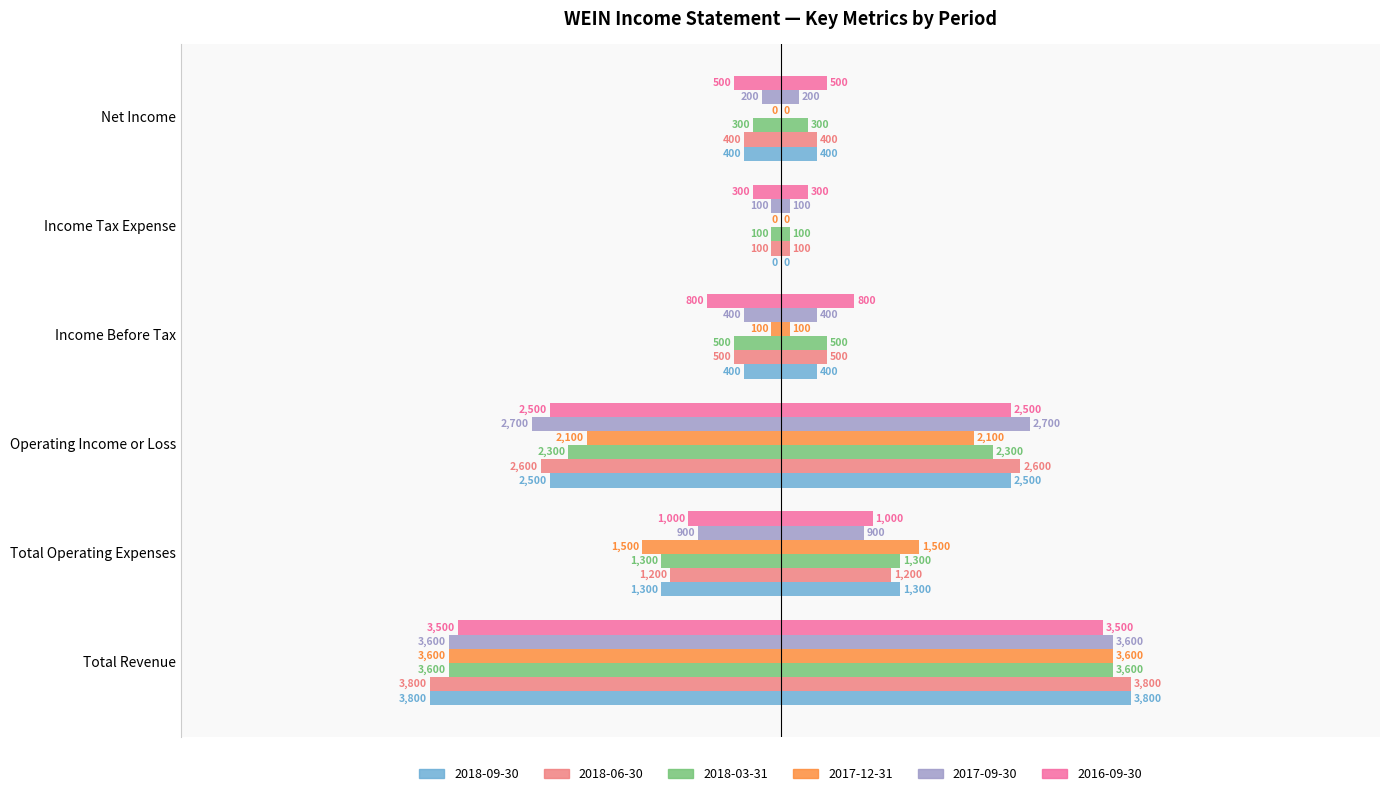

Reading left to right, what are all the values shown in this chart?

2018-09-30: Total Revenue=-3800	Total Operating Expenses=-1300	Operating Income or Loss=-2500	Income Before Tax=-400	Income Tax Expense=0	Net Income=-400
2018-06-30: Total Revenue=-3800	Total Operating Expenses=-1200	Operating Income or Loss=-2600	Income Before Tax=-500	Income Tax Expense=-100	Net Income=-400
2018-03-31: Total Revenue=-3600	Total Operating Expenses=-1300	Operating Income or Loss=-2300	Income Before Tax=-500	Income Tax Expense=-100	Net Income=-300
2017-12-31: Total Revenue=-3600	Total Operating Expenses=-1500	Operating Income or Loss=-2100	Income Before Tax=-100	Income Tax Expense=0	Net Income=0
2017-09-30: Total Revenue=-3600	Total Operating Expenses=-900	Operating Income or Loss=-2700	Income Before Tax=-400	Income Tax Expense=-100	Net Income=-200
2016-09-30: Total Revenue=-3500	Total Operating Expenses=-1000	Operating Income or Loss=-2500	Income Before Tax=-800	Income Tax Expense=-300	Net Income=-500